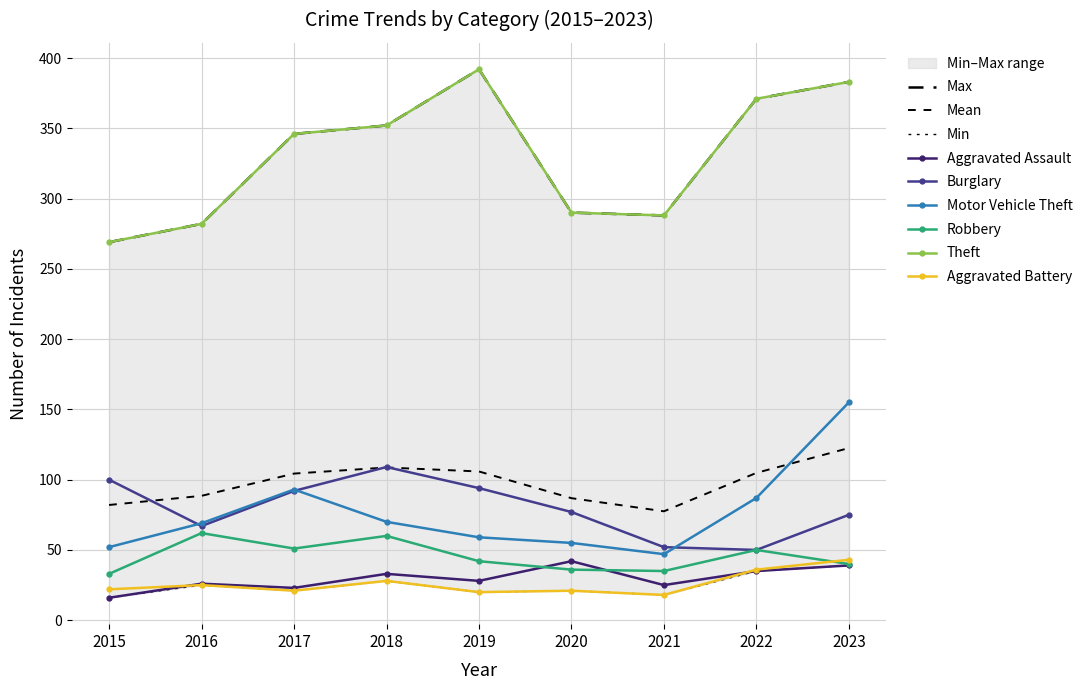

Rank the series at 2021 from highest to lowest value.

Theft, Burglary, Motor Vehicle Theft, Robbery, Aggravated Assault, Aggravated Battery